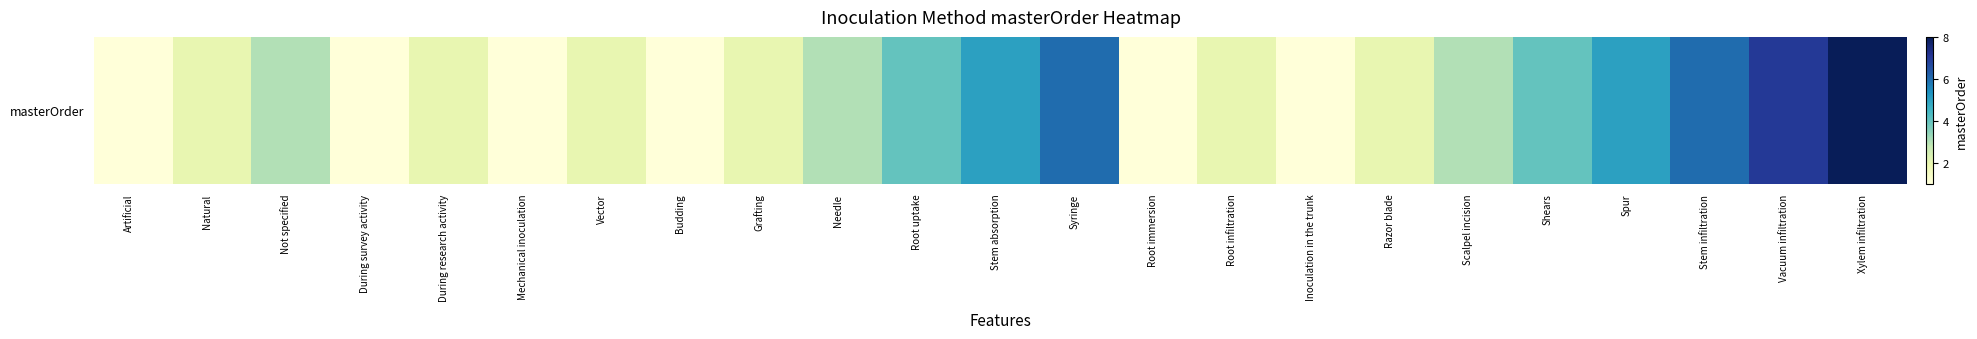

List the labels in order of value, smallest first.

Artificial, During survey activity, Mechanical inoculation, Budding, Root immersion, Inoculation in the trunk, Natural, During research activity, Vector, Grafting, Root infiltration, Razor blade, Not specified, Needle, Scalpel incision, Root uptake, Shears, Stem absorption, Spur, Syringe, Stem infiltration, Vacuum infiltration, Xylem infiltration